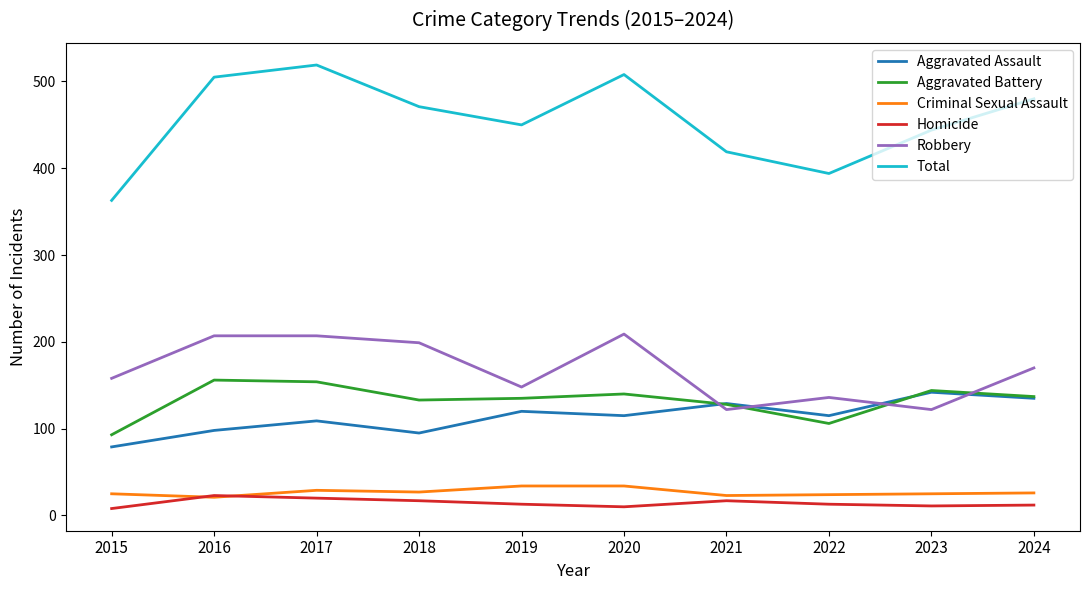

What is the lowest value of the Aggravated Battery series?

93